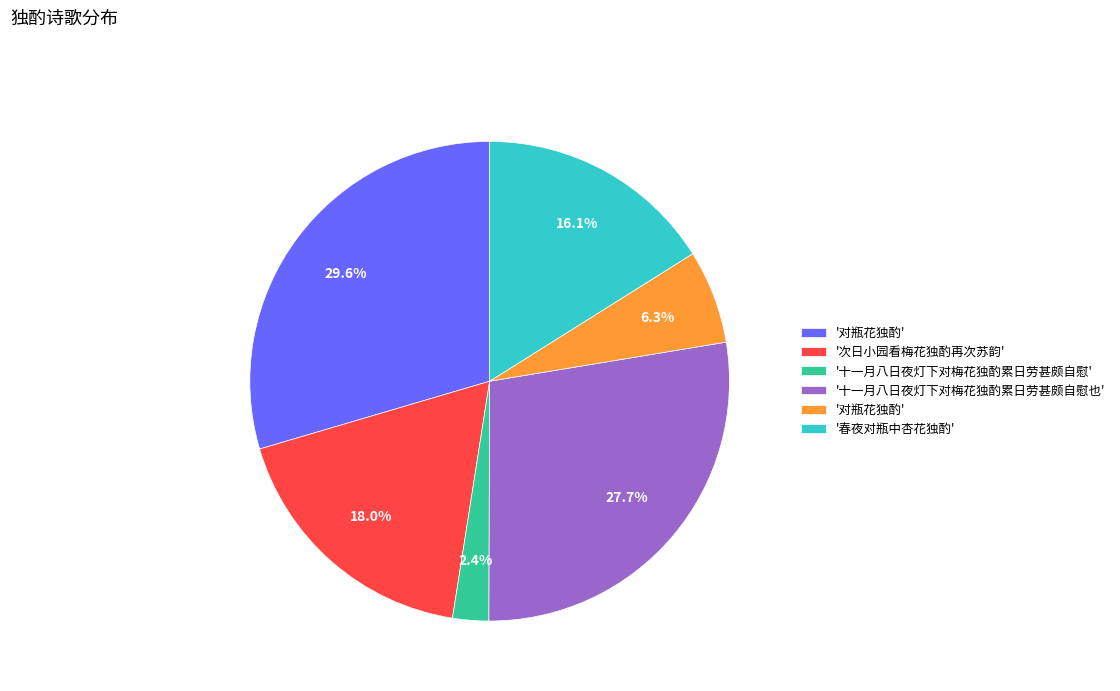

How many slices are in this pie chart?

6